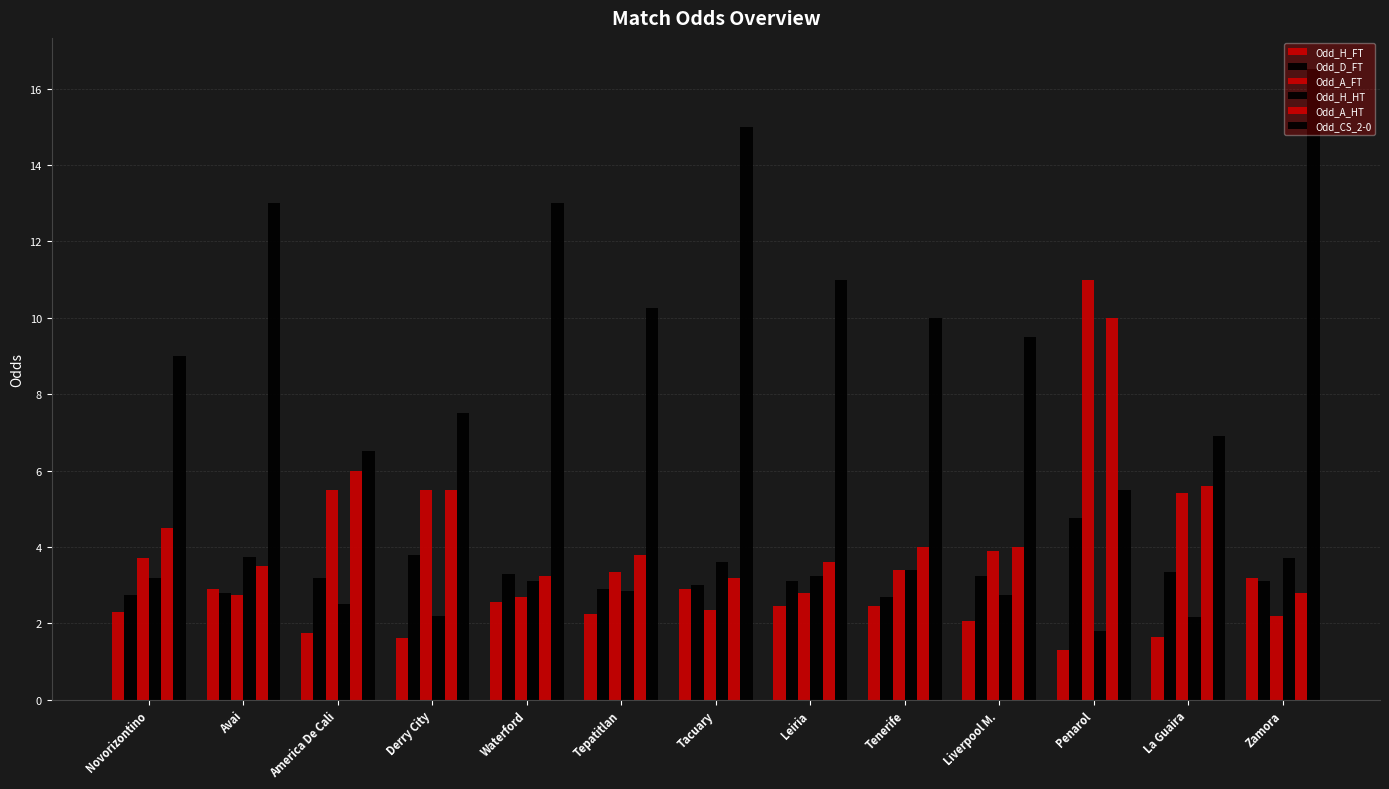

Does the chart contain stacked bars?

No